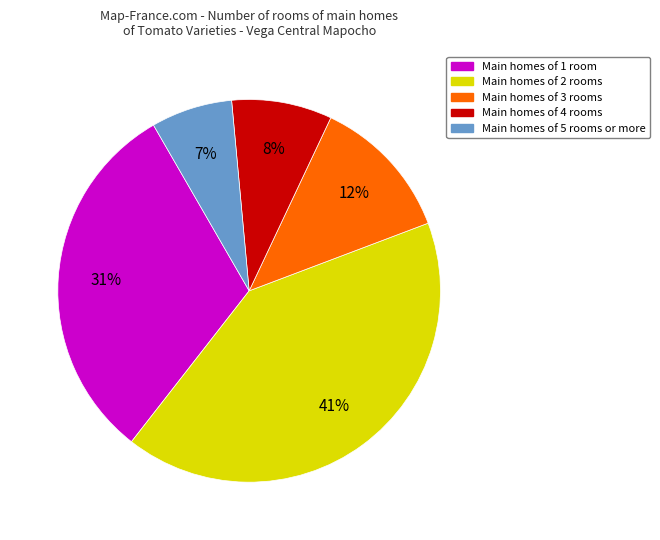

Is there a majority slice in this chart?

No